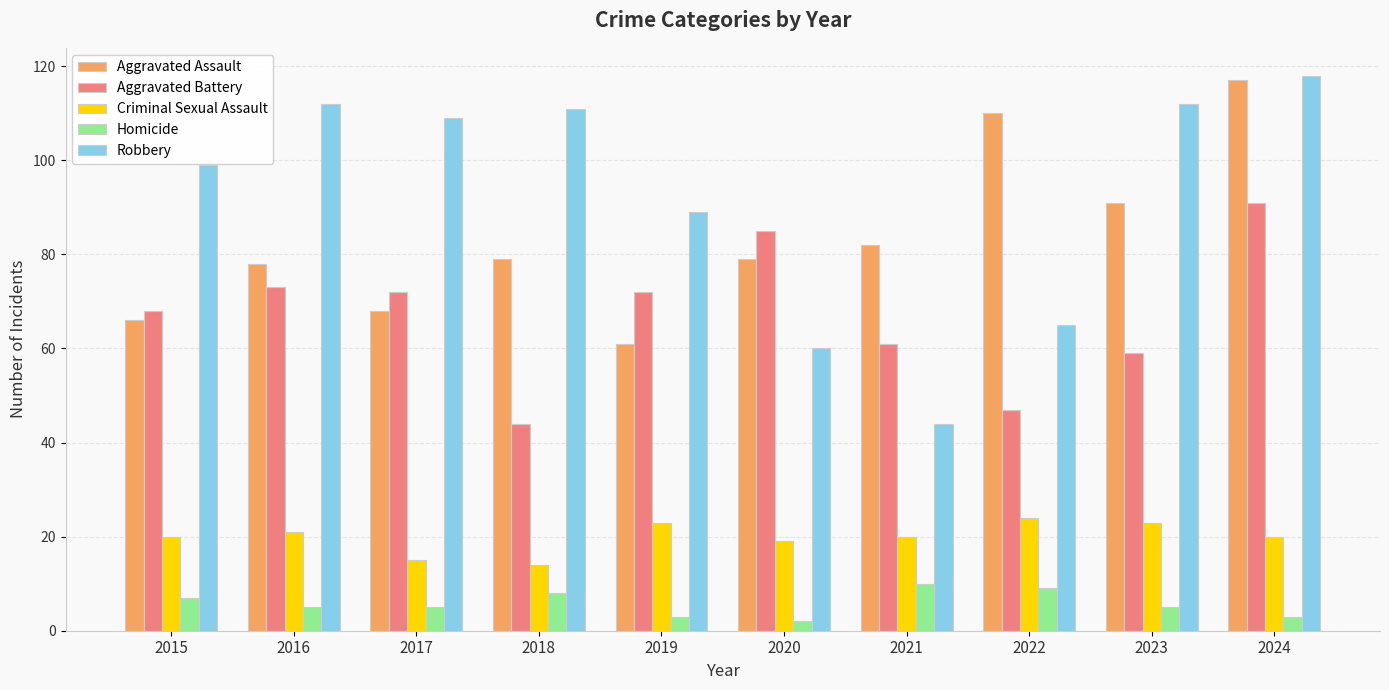

Reading right to left, transcribe all the data shown in this chart.

Aggravated Assault: 117	91	110	82	79	61	79	68	78	66
Aggravated Battery: 91	59	47	61	85	72	44	72	73	68
Criminal Sexual Assault: 20	23	24	20	19	23	14	15	21	20
Homicide: 3	5	9	10	2	3	8	5	5	7
Robbery: 118	112	65	44	60	89	111	109	112	99